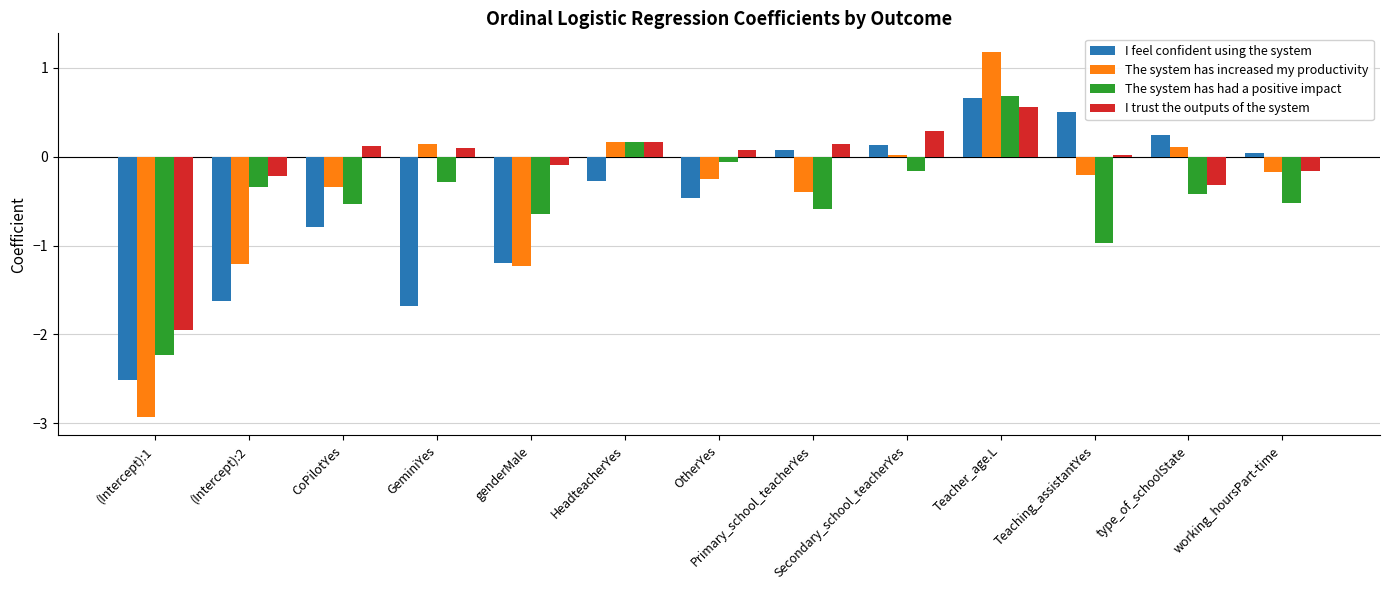

The value of I feel confident using the system at OtherYes is -0.5. True or false?

True